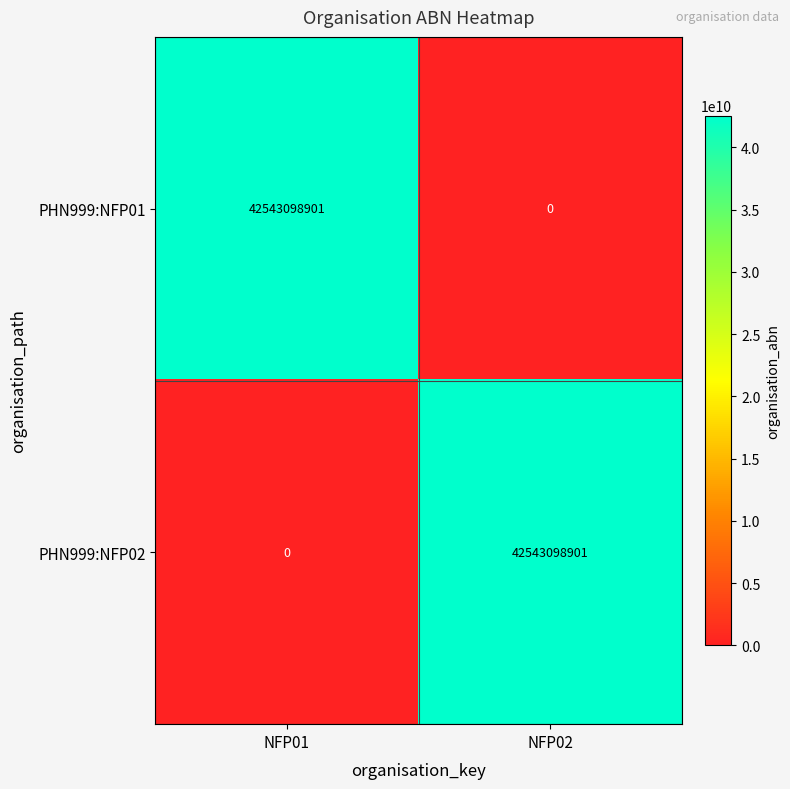

Reading left to right, what are all the values shown in this chart?

PHN999:NFP01: NFP01=42543098901	NFP02=0
PHN999:NFP02: NFP01=0	NFP02=42543098901